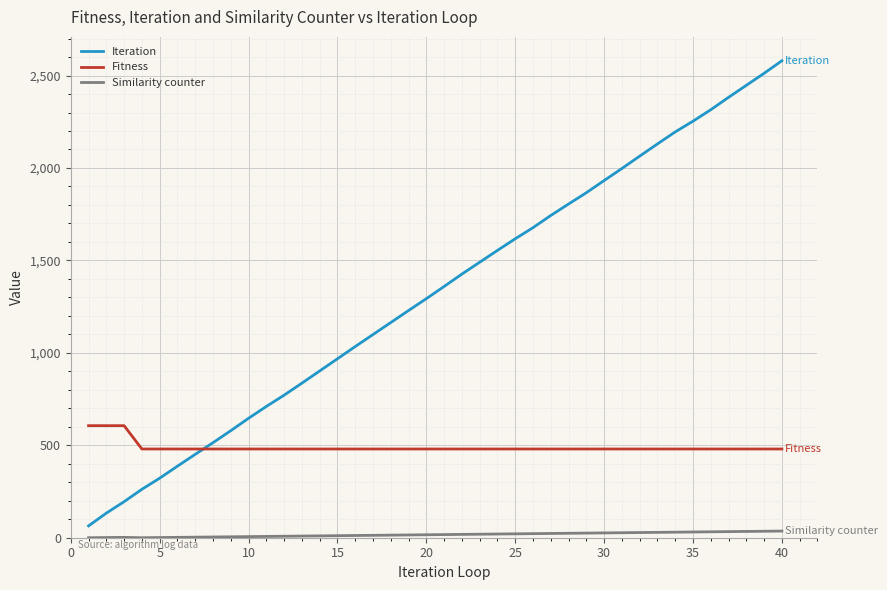

Which series has the largest total across all categories?

Iteration